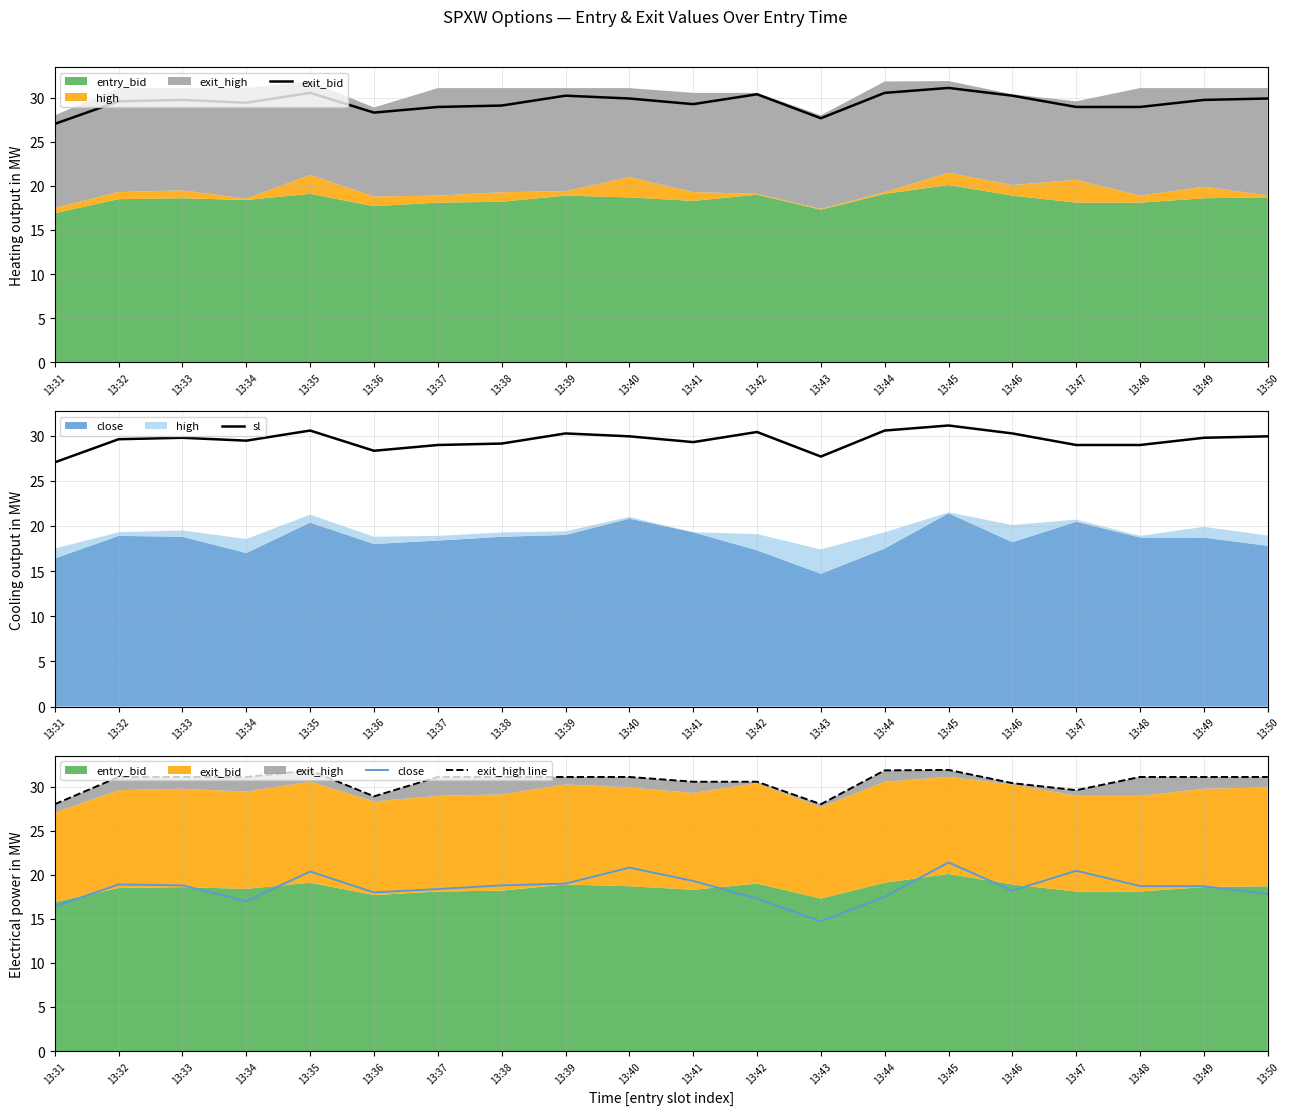

At which category is the sum across all series the highest?

13:45